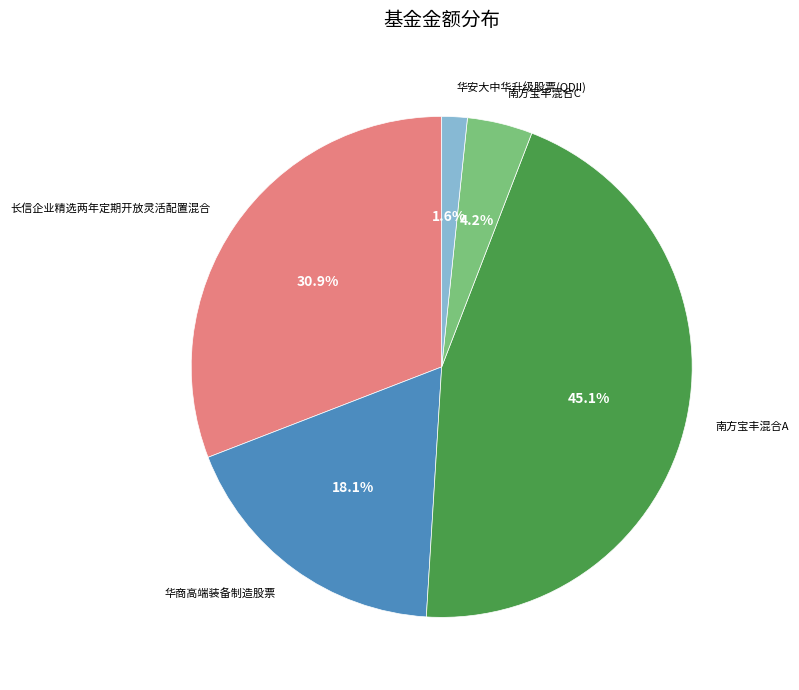

To the nearest percent, what percentage of the pie is 南方宝丰混合A?

45%